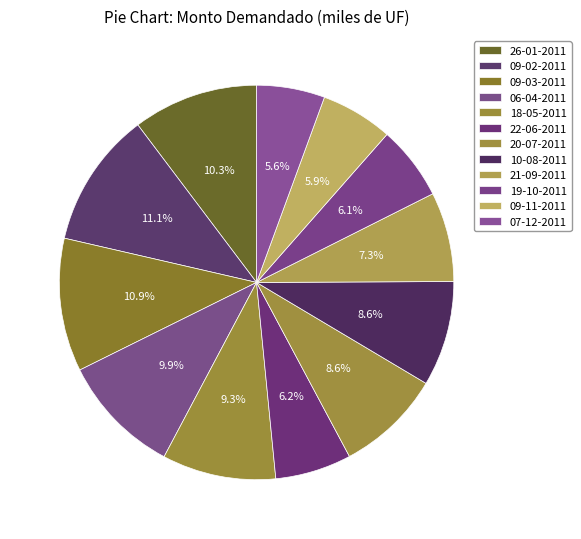

Count the number of slices in the pie.

12